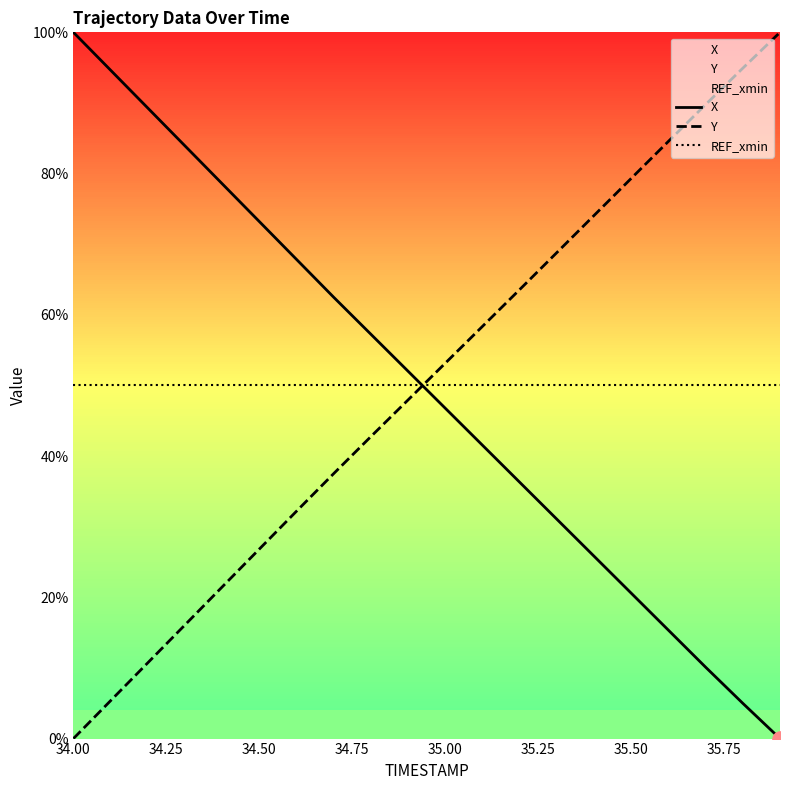

What are all the series names shown in the legend?

X, Y, REF_xmin